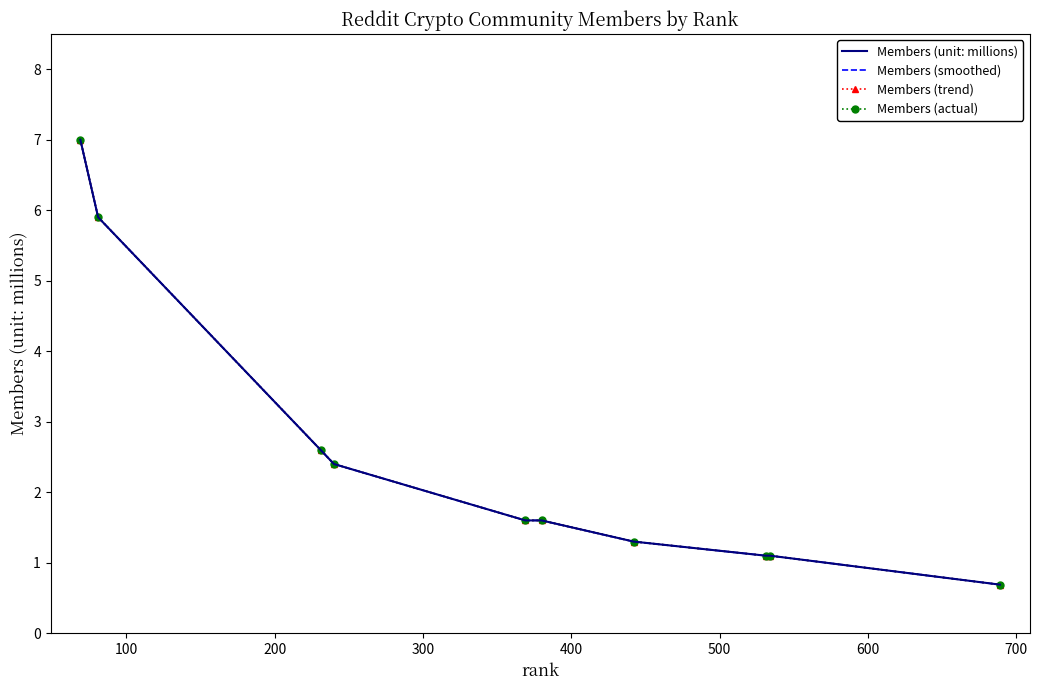

Does the chart have visible grid lines?

No